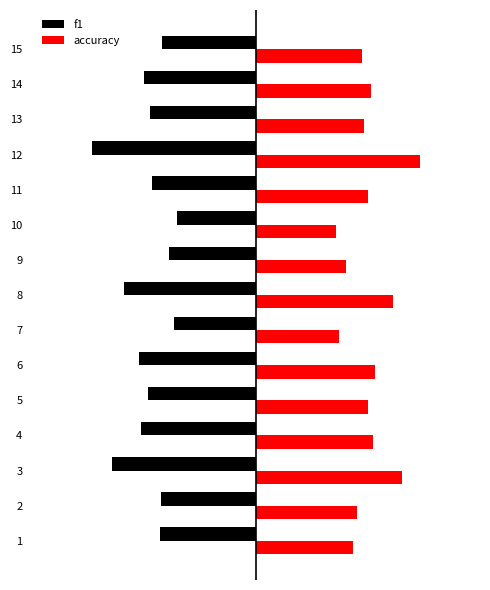

What are all the series names shown in the legend?

f1, accuracy